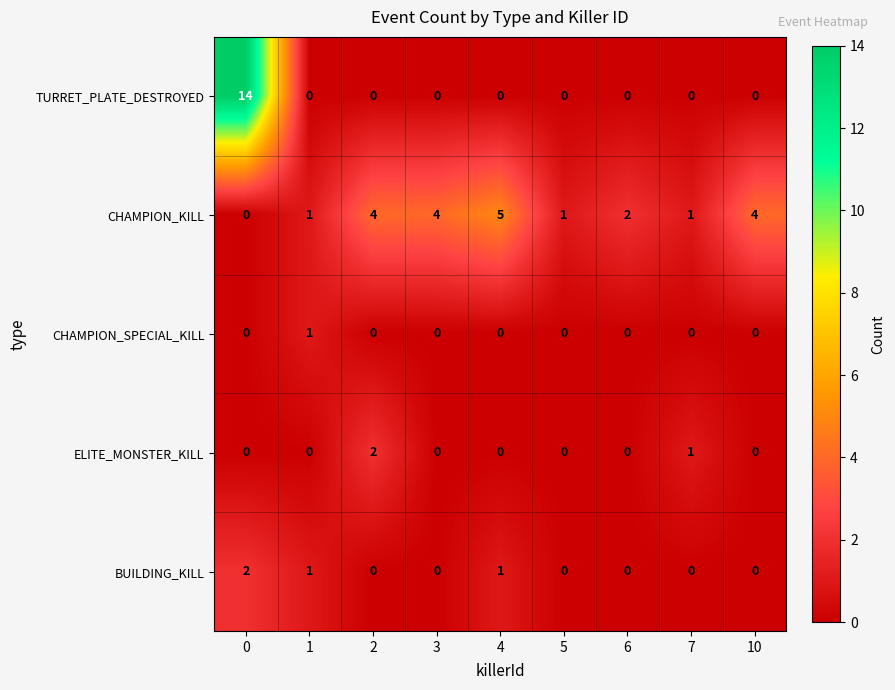

What is the difference between the maximum and minimum values in the TURRET_PLATE_DESTROYED series?

14